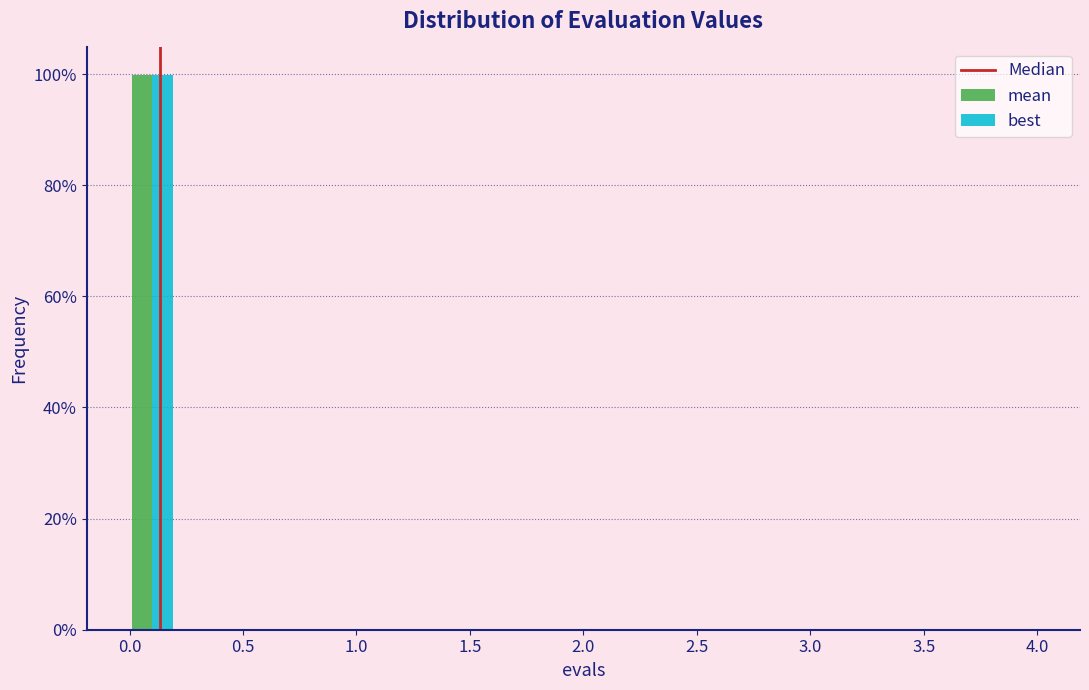

In the best series, which range on the x-axis has the tallest bar?

0.0 to 0.2